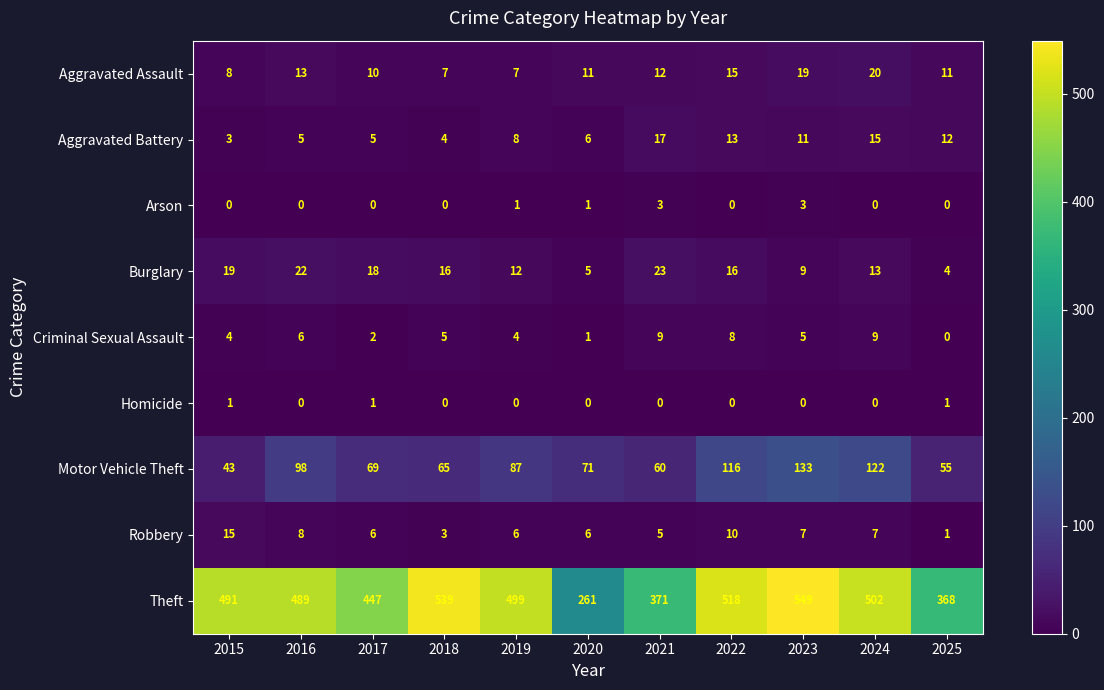

Which series has the largest total across all categories?

Theft